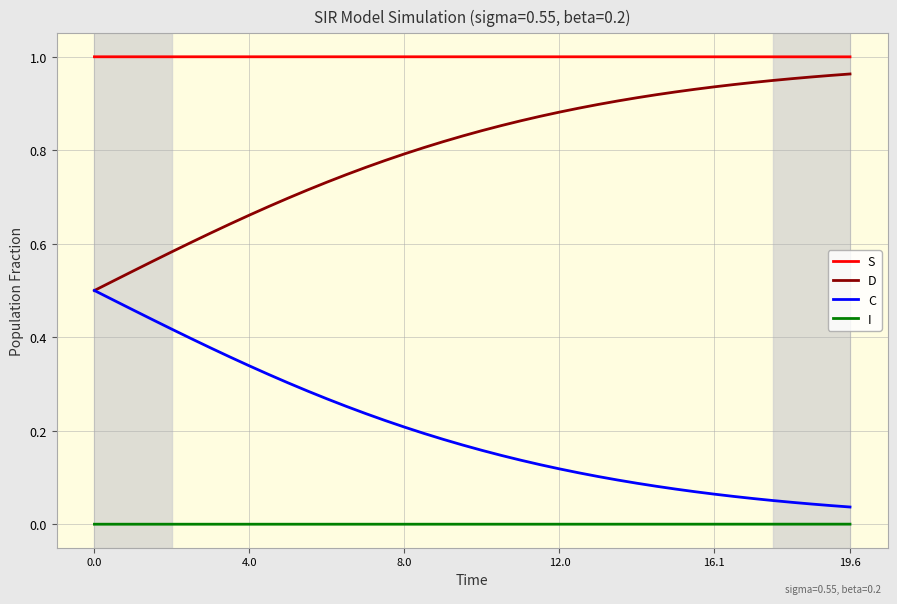

List the series in order of their overall mean, lowest first.

I, C, D, S